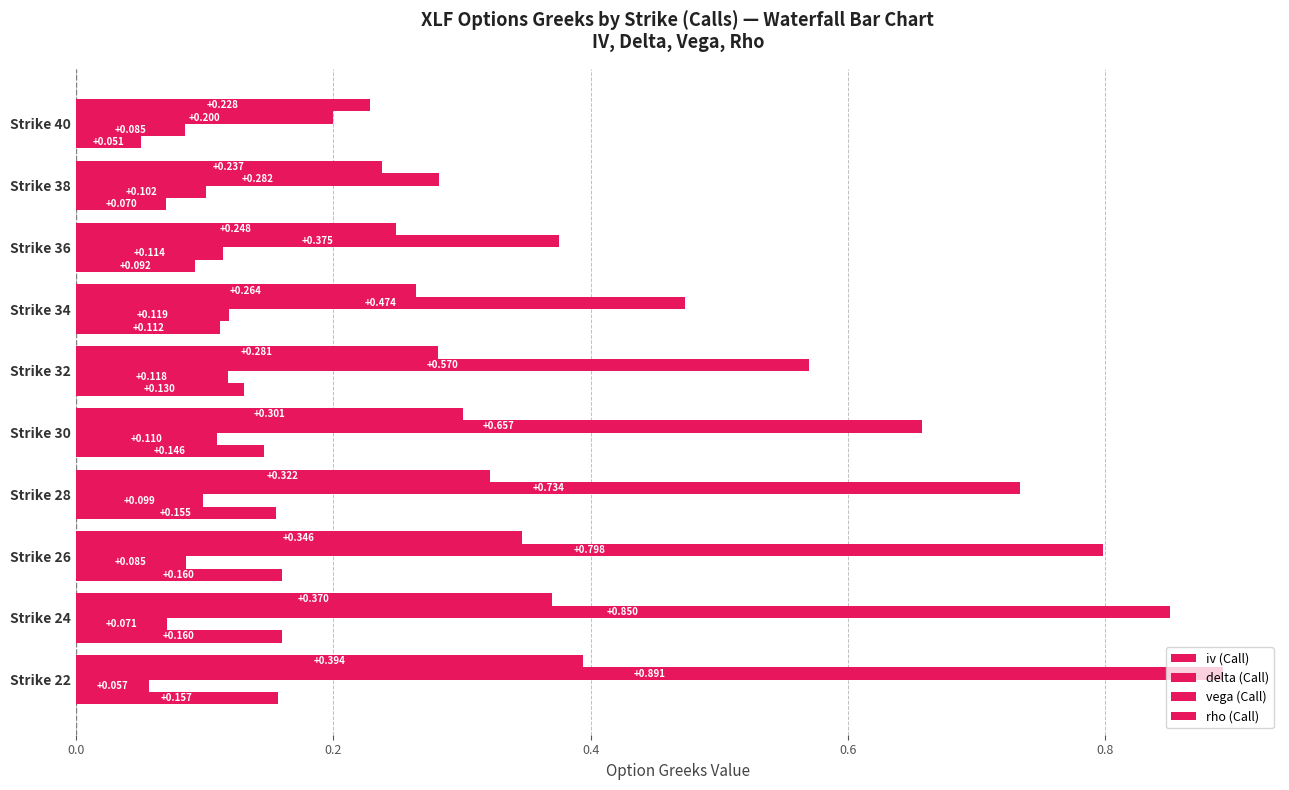

How many distinct data groups are displayed?

4